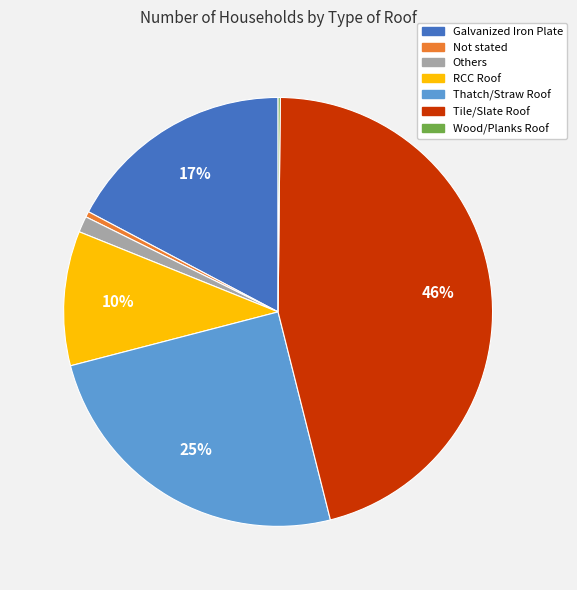

Combined, do Not stated and Others account for over 50%?

No